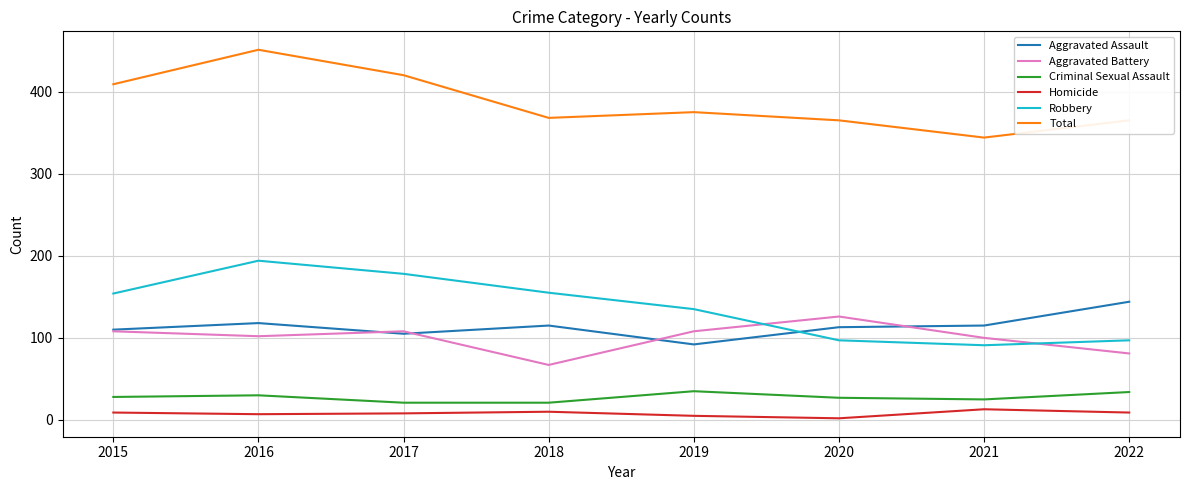

True or false: Aggravated Assault and Robbery intersect in this chart.

True